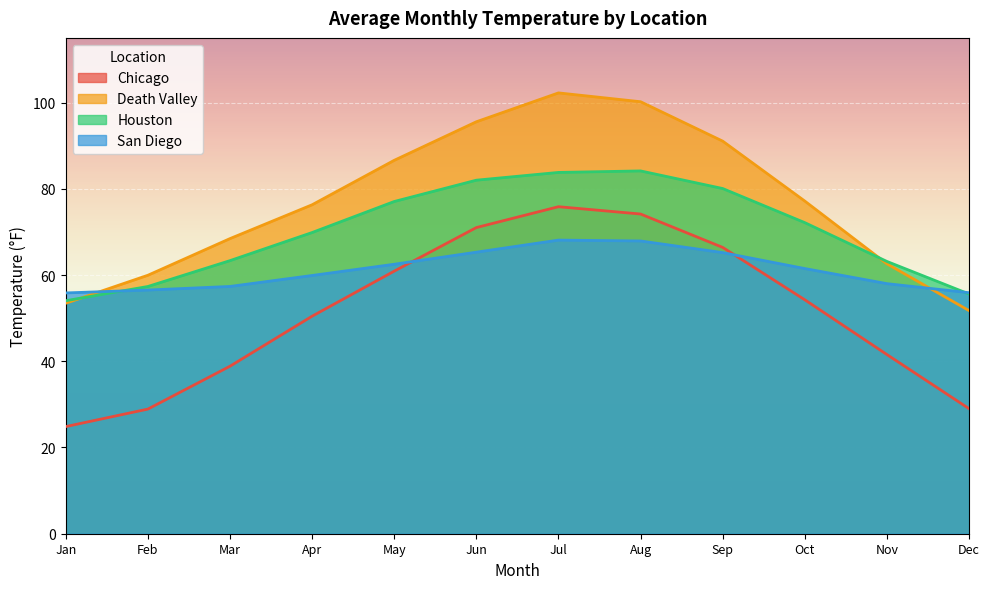

How many lines are shown in the chart?

4